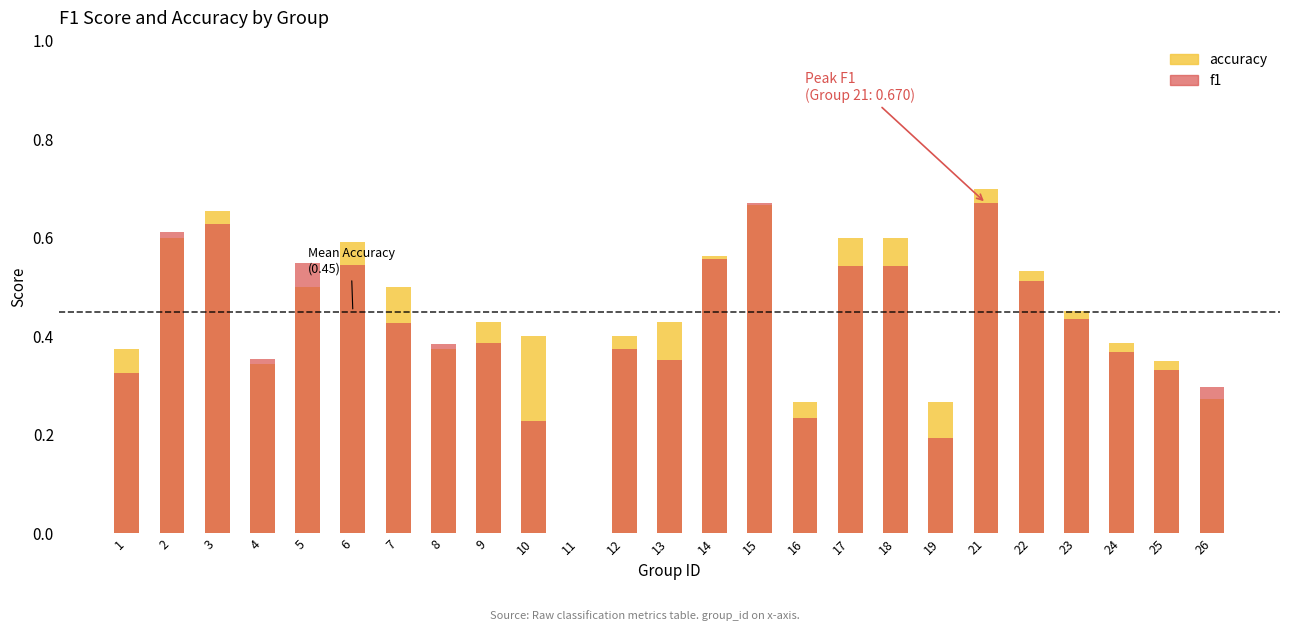

The value of f1 at 1 is 0.2. True or false?

False